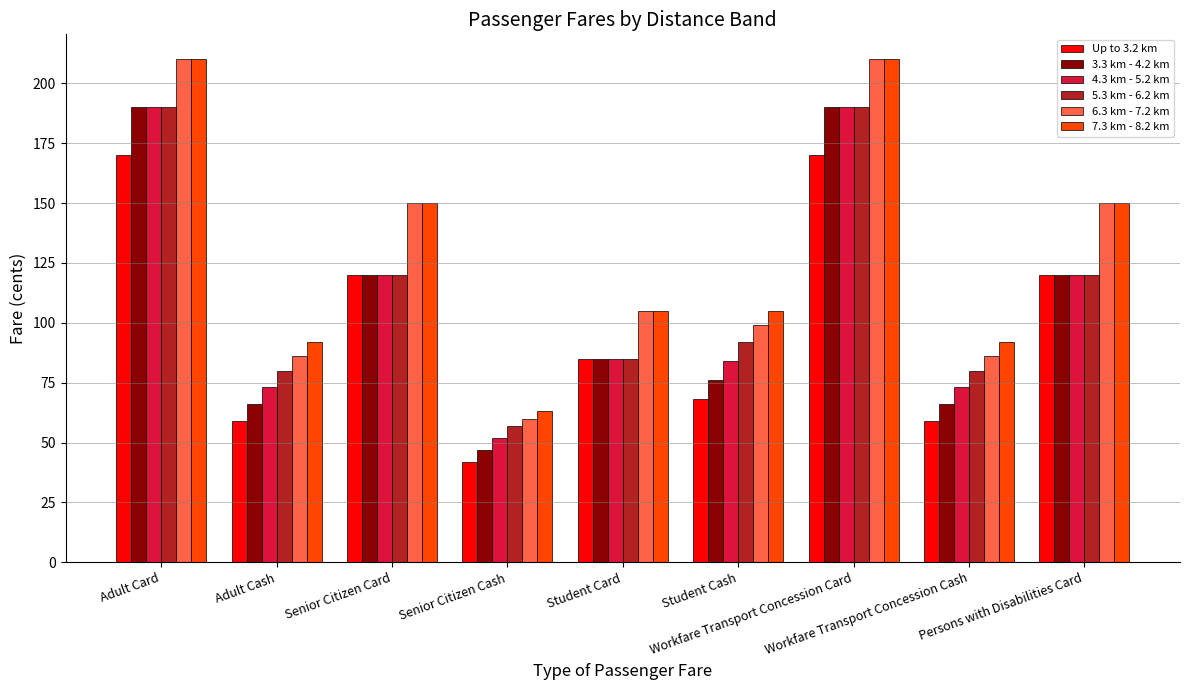

Count the number of categories in the chart.

9